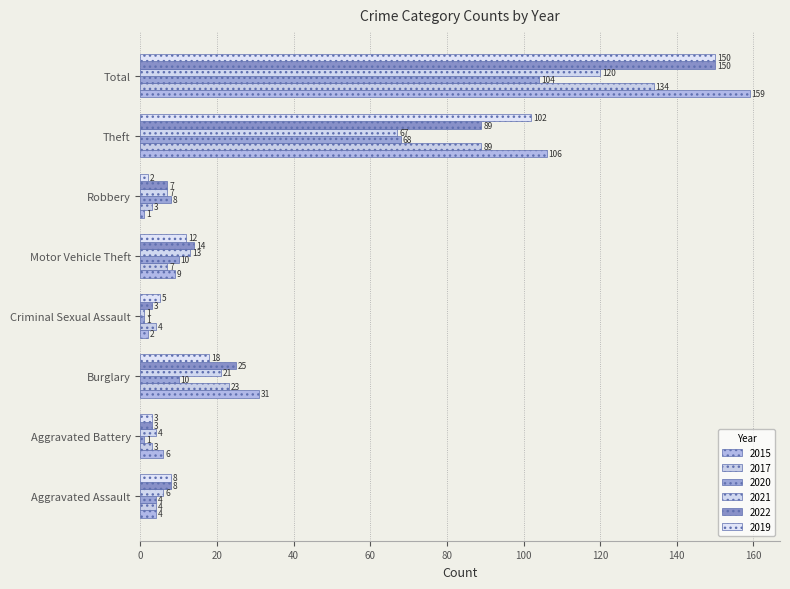

What is the label of the 3rd bar from the left?

Burglary